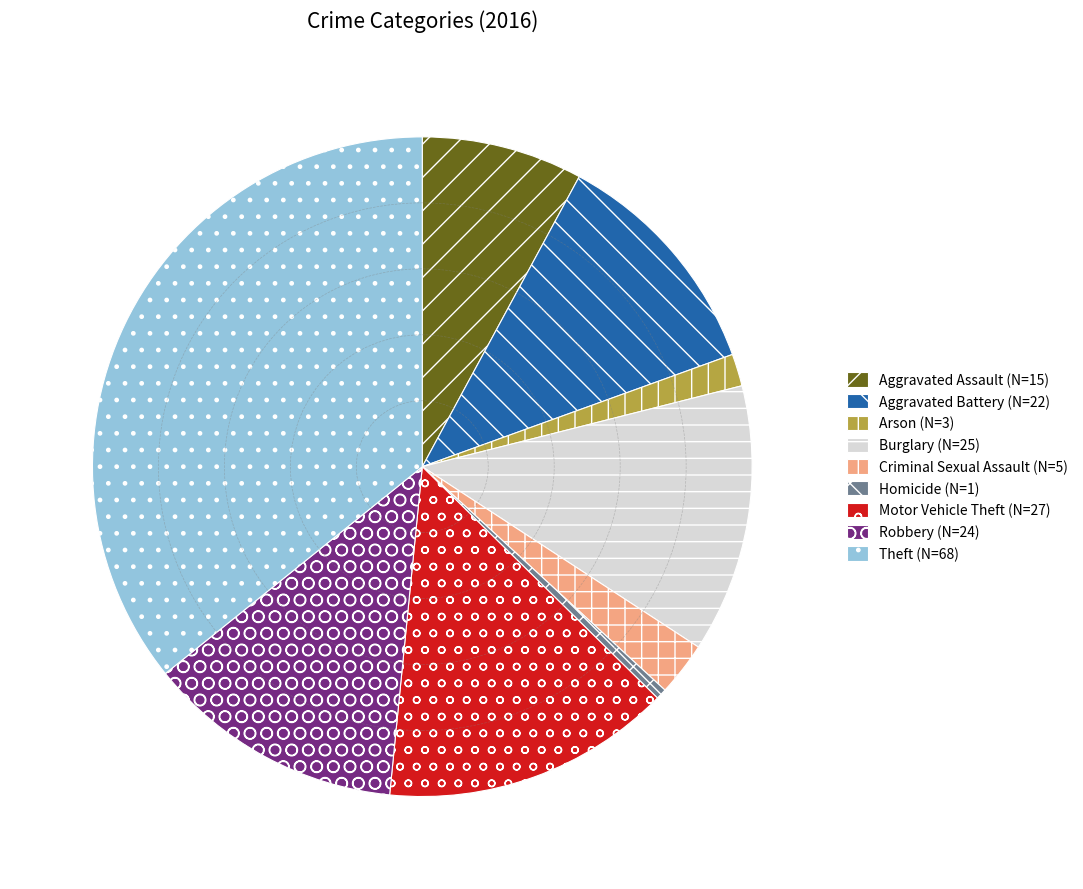

How many segments does this pie chart have?

9